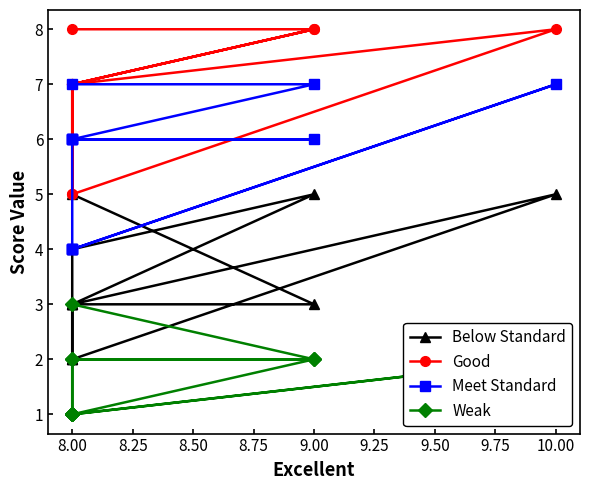

What is the sum of all Below Standard values?

40